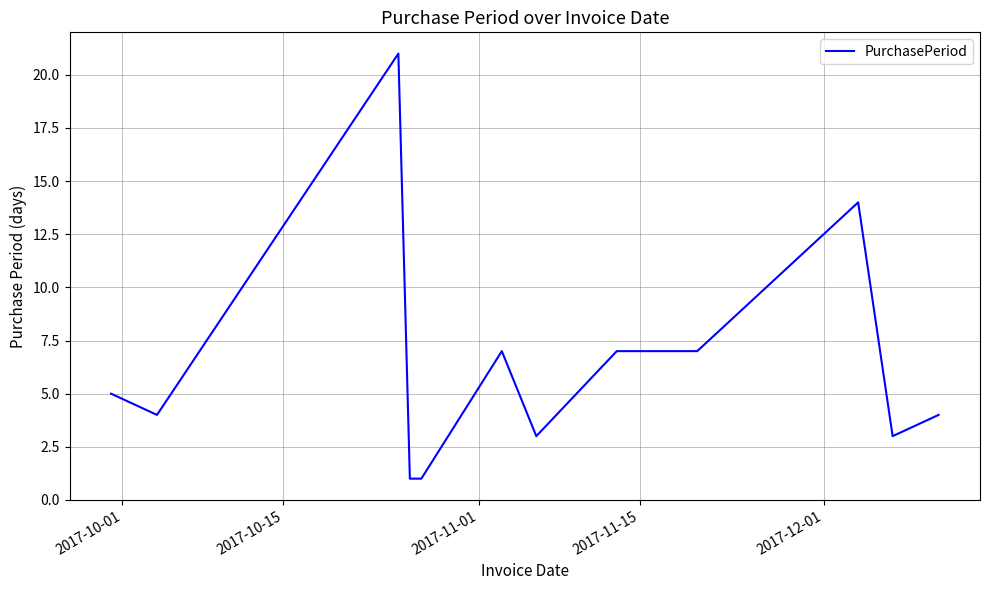

What is the difference between the maximum and minimum values?

20